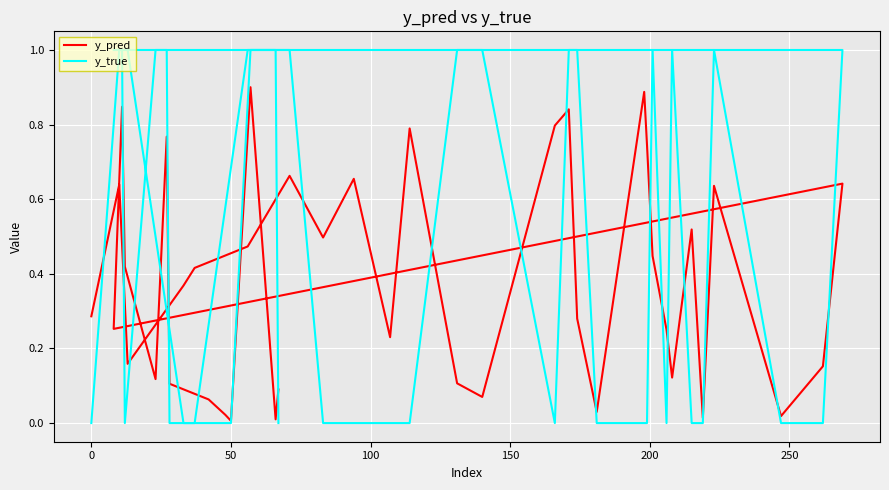

Which series has the widest spread of values?

y_true